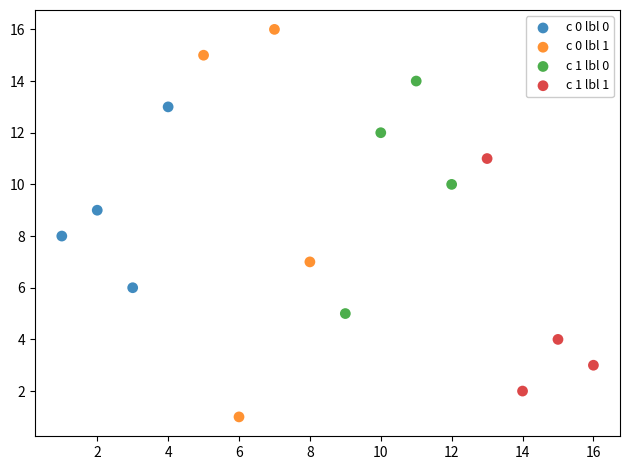

Which series has the largest Y range (max minus min)?

c 0 lbl 1